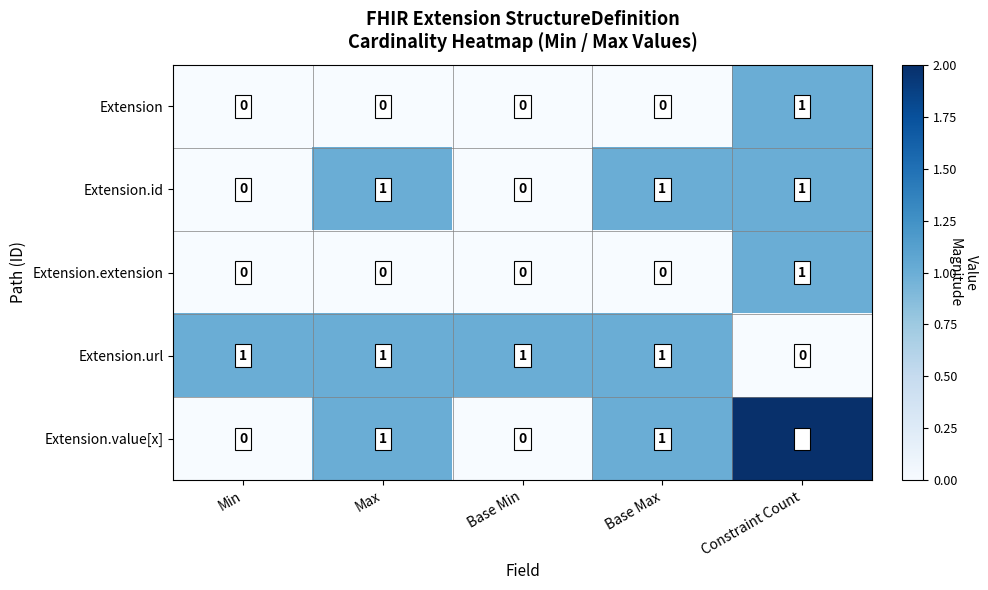

Reading left to right, extract all data points from this chart.

Extension: 0	0	0	0	1
Extension.id: 0	1	0	1	1
Extension.extension: 0	0	0	0	1
Extension.url: 1	1	1	1	0
Extension.value[x]: 0	1	0	1	2